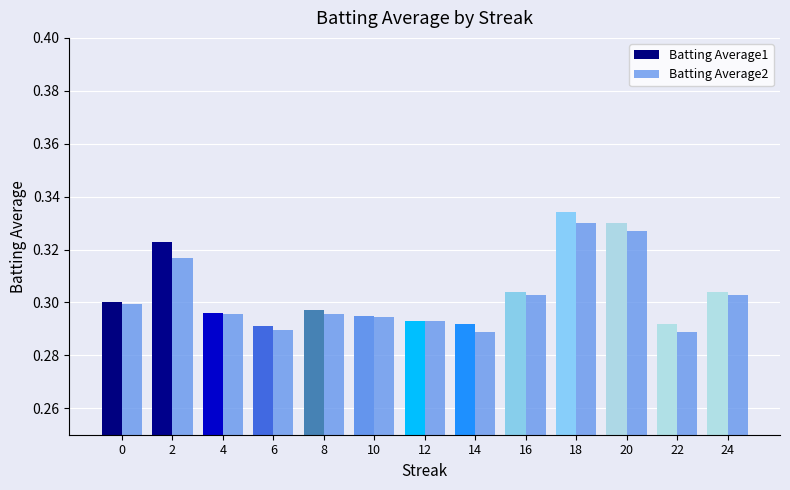

What is the sum of all Batting Average2 values?

3.9